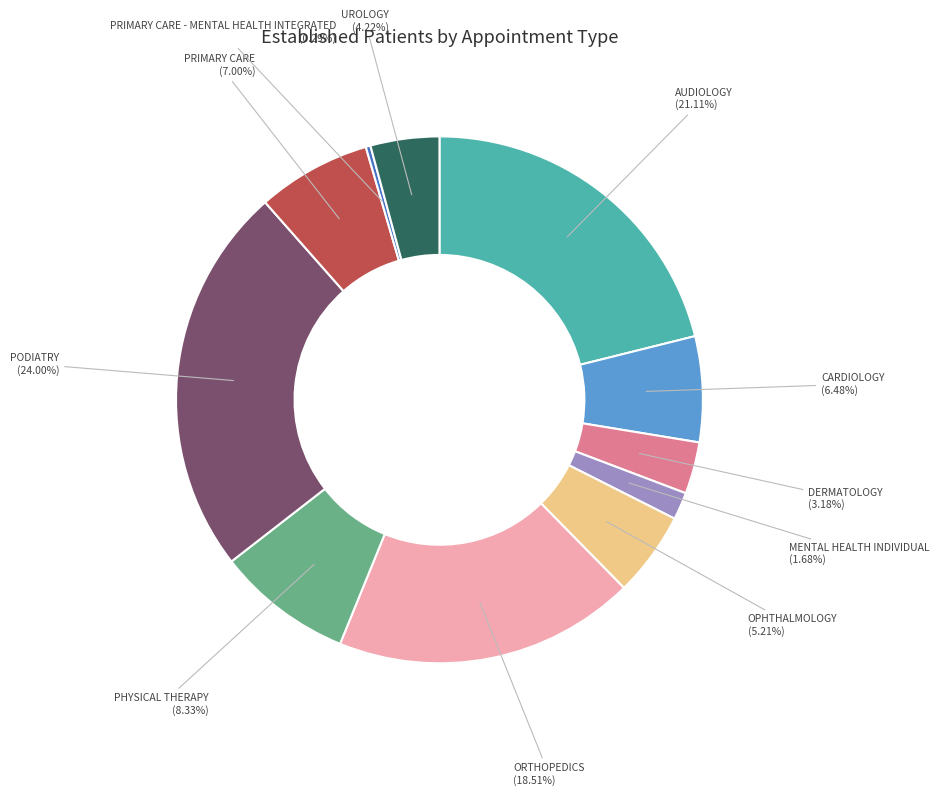

Rank the categories by value from highest to lowest.

PODIATRY (24.00%), AUDIOLOGY (21.11%), ORTHOPEDICS (18.51%), PHYSICAL THERAPY (8.33%), PRIMARY CARE (7.00%), CARDIOLOGY (6.48%), OPHTHALMOLOGY (5.21%), UROLOGY (4.22%), DERMATOLOGY (3.18%), MENTAL HEALTH INDIVIDUAL (1.68%), PRIMARY CARE - MENTAL HEALTH INTEGRATED (0.29%)